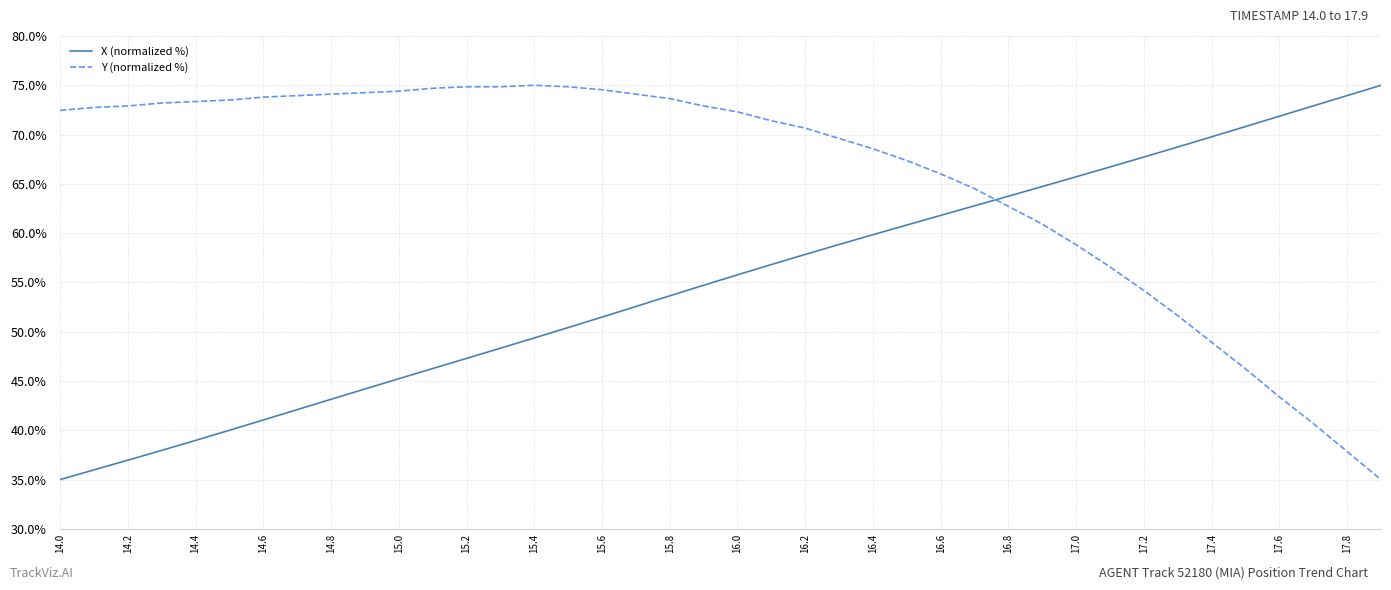

Which series has the largest total across all categories?

Y (normalized %)